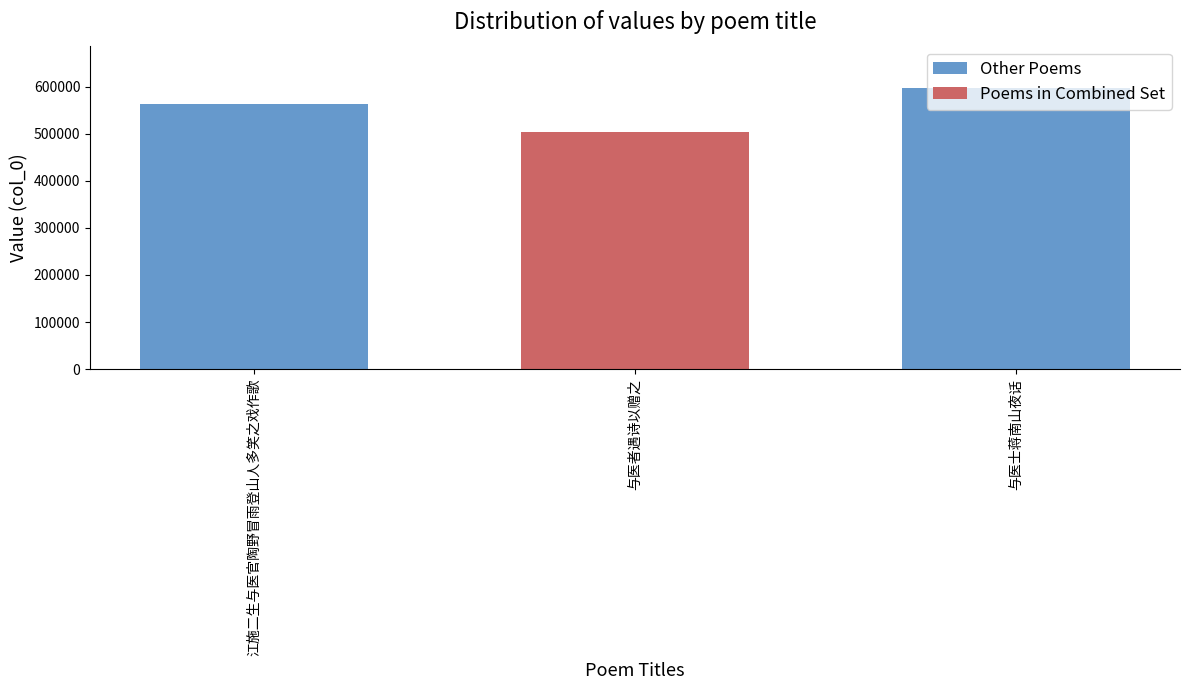

What is the label of the 2nd bar from the right?

与医者遇诗以赠之